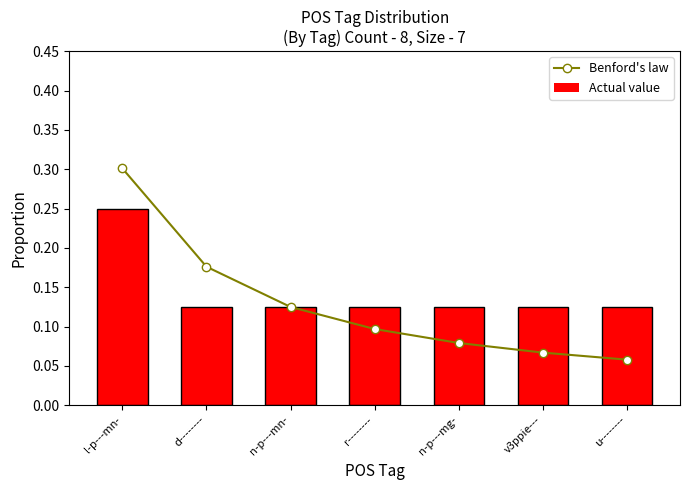

What is the total value across all series at u--------?

0.2